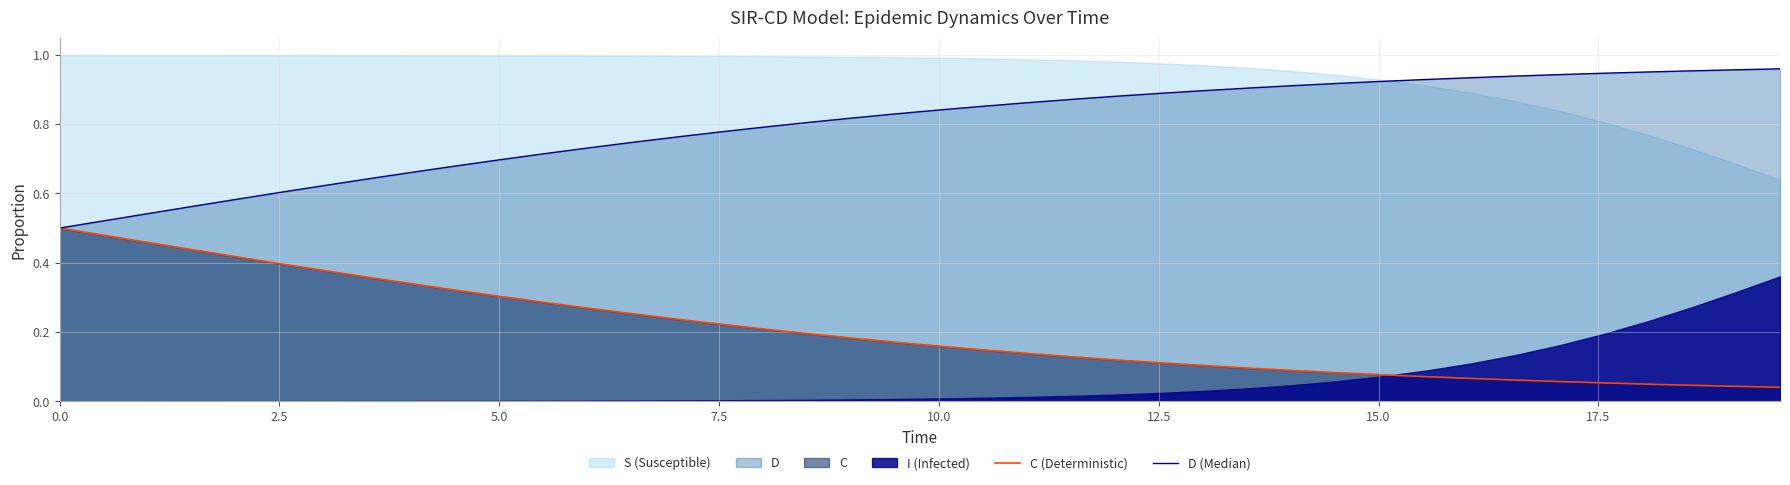

What is the value of the D (Median) point at the 31st from the left?

0.9